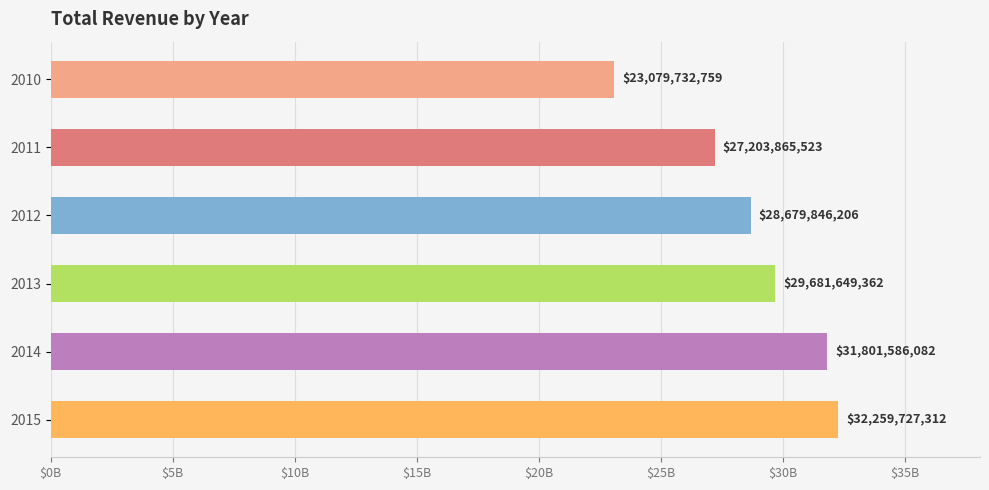

Rank the categories by value from highest to lowest.

2015, 2014, 2013, 2012, 2011, 2010